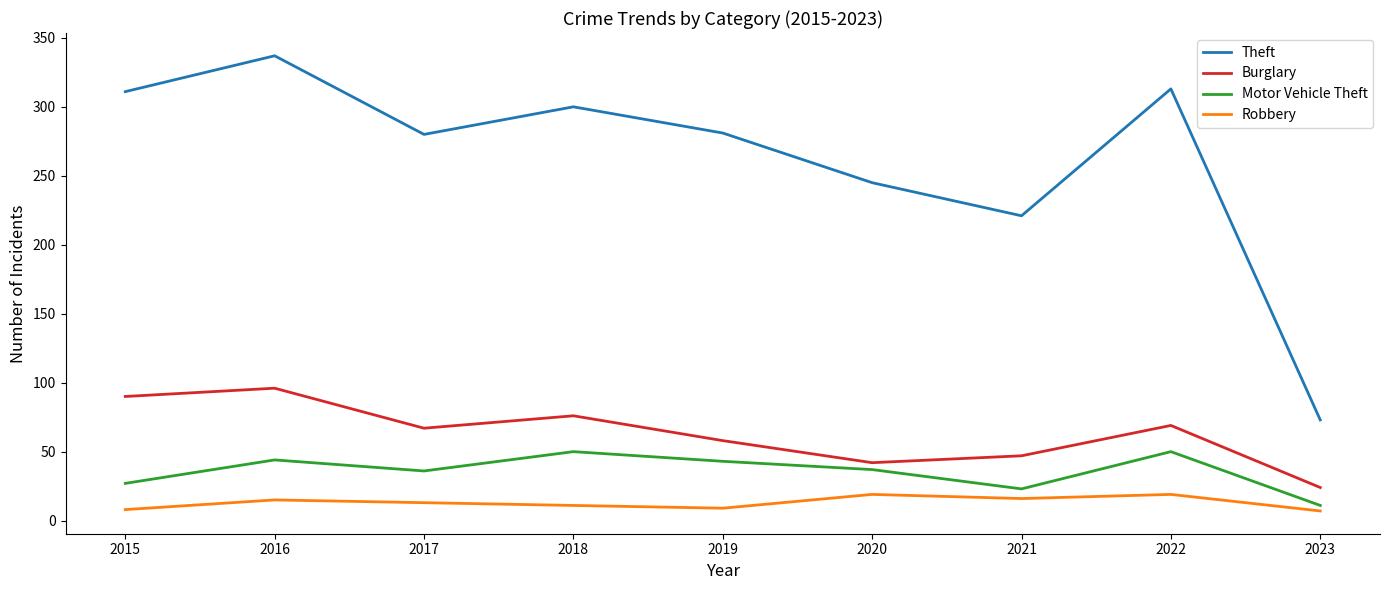

Which category has the lowest value in the Burglary series?

2023